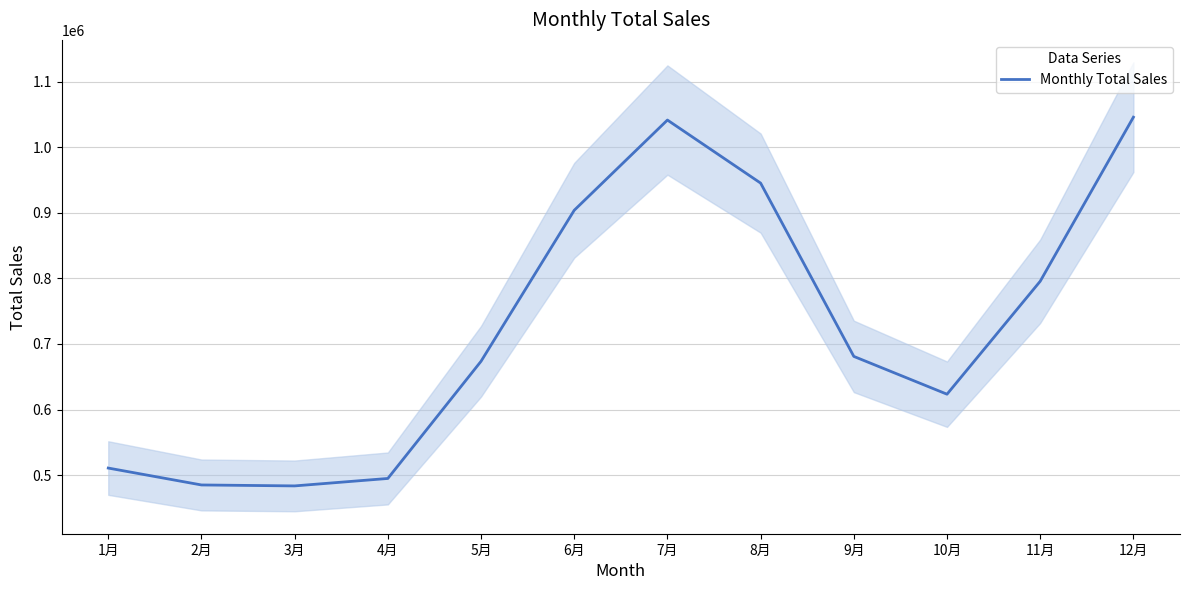

How many data points are less than 681000?

6